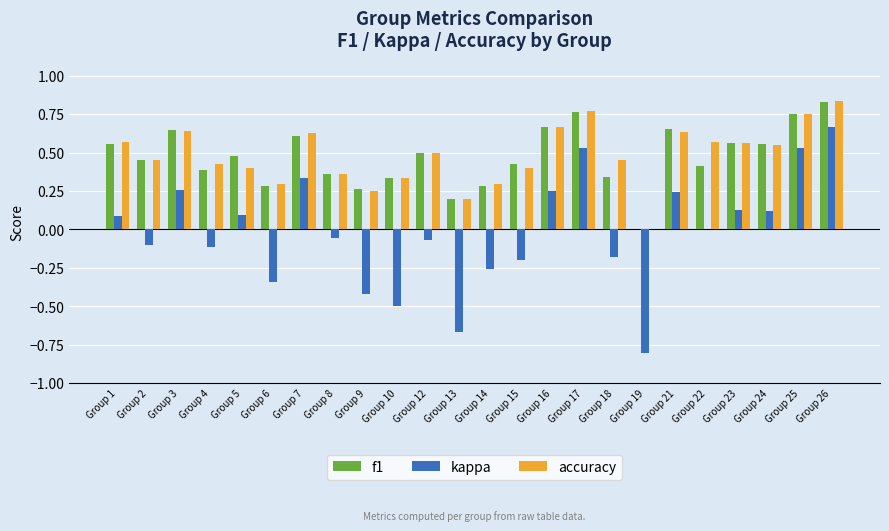

Is the value of kappa at Group 18 greater than the value of accuracy at Group 25?

No